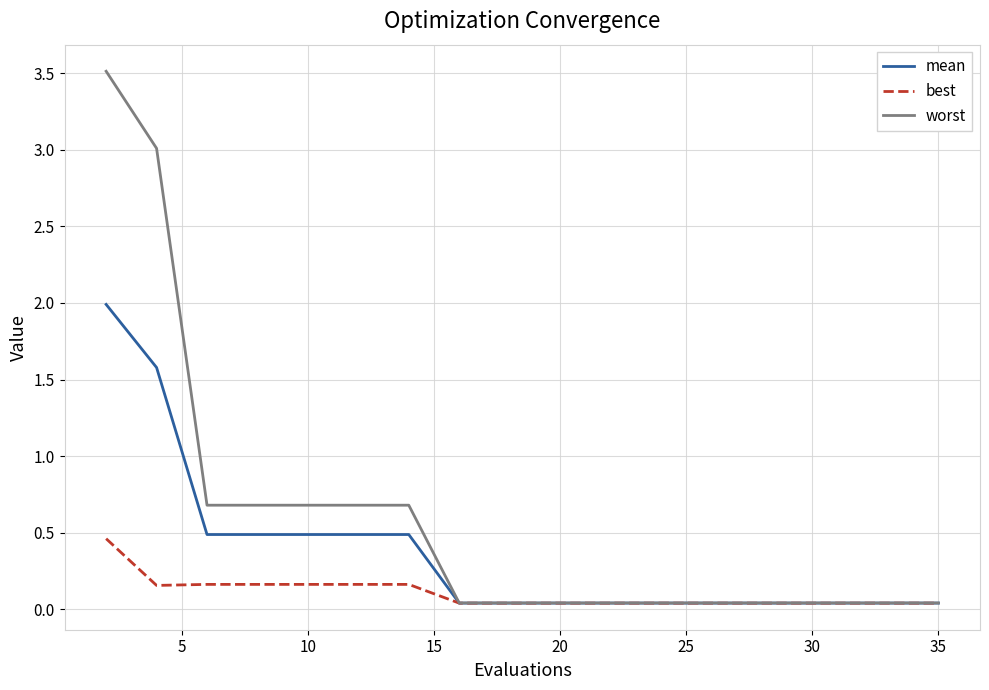

Which series has the widest spread of values?

worst